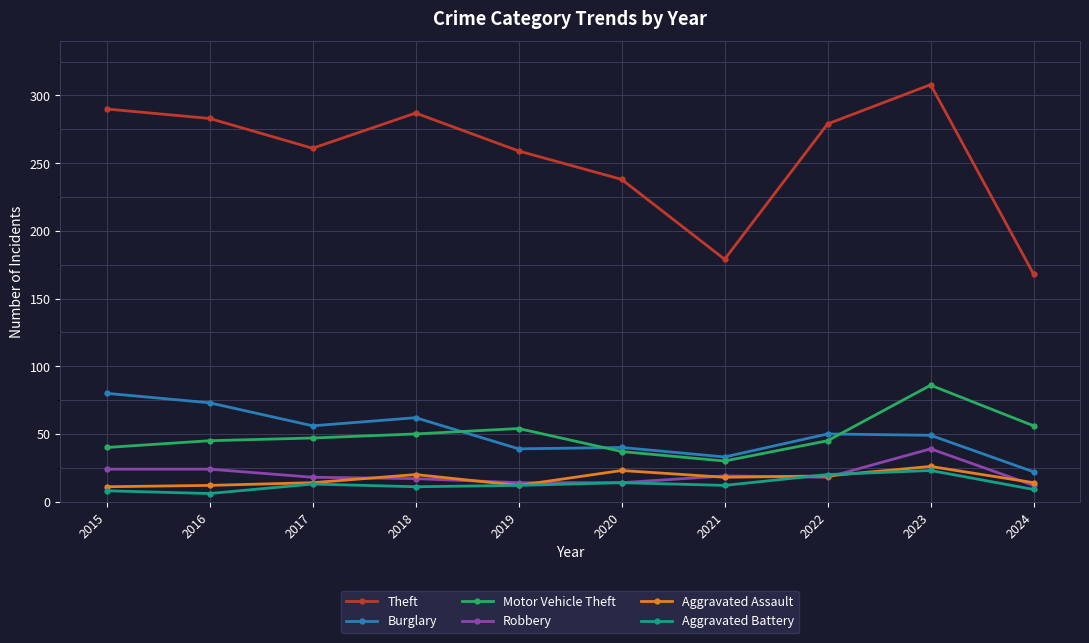

Which series has the largest total across all categories?

Theft